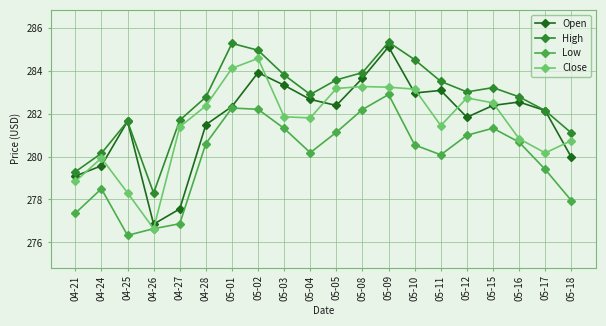

True or false: Open has a value of 112.8 at 04-24.

False